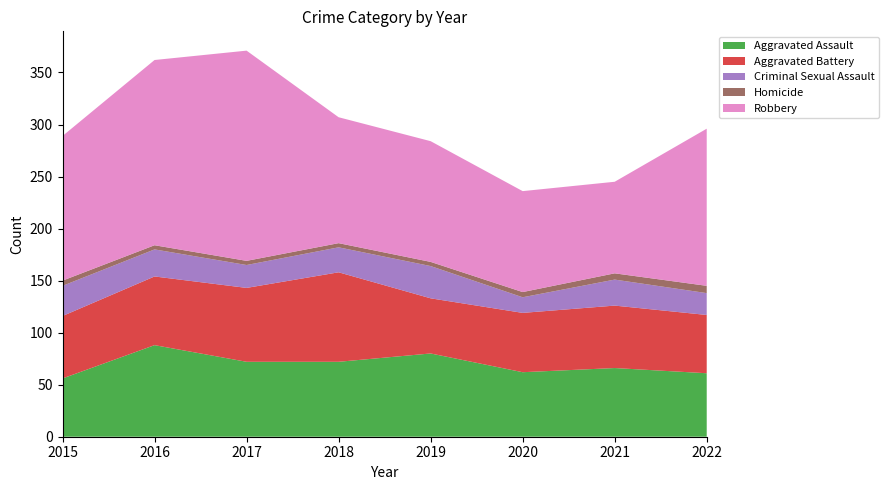

Reading right to left, transcribe all the data shown in this chart.

Aggravated Assault: 2022=61	2021=66	2020=62	2019=80	2018=72	2017=72	2016=88	2015=56
Aggravated Battery: 2022=56	2021=60	2020=57	2019=53	2018=86	2017=71	2016=66	2015=60
Criminal Sexual Assault: 2022=21	2021=25	2020=15	2019=31	2018=24	2017=22	2016=26	2015=29
Homicide: 2022=7	2021=6	2020=5	2019=4	2018=4	2017=4	2016=4	2015=5
Robbery: 2022=151	2021=88	2020=97	2019=116	2018=121	2017=202	2016=178	2015=139